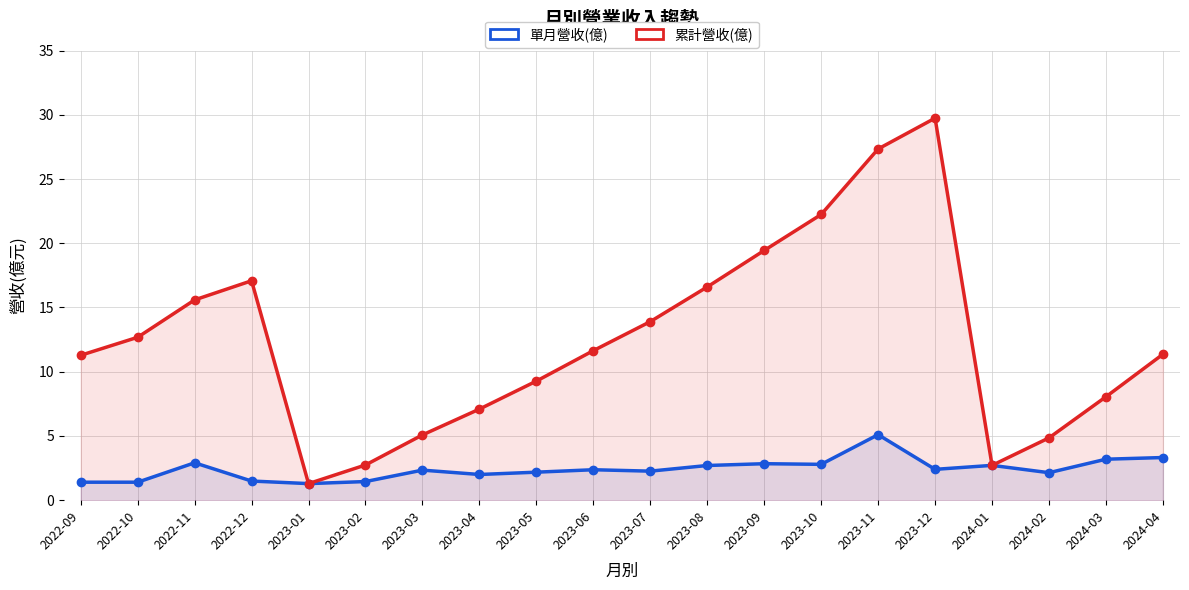

Read the 單月營收(億) value at 2023-08.

2.7